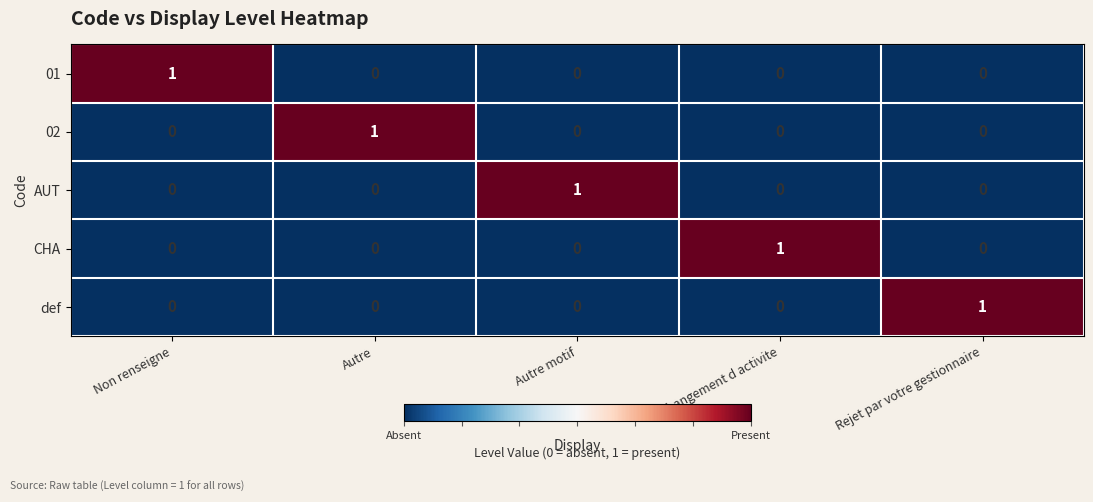

Is the value of AUT at Changement d activite greater than the value of 02 at Autre?

No